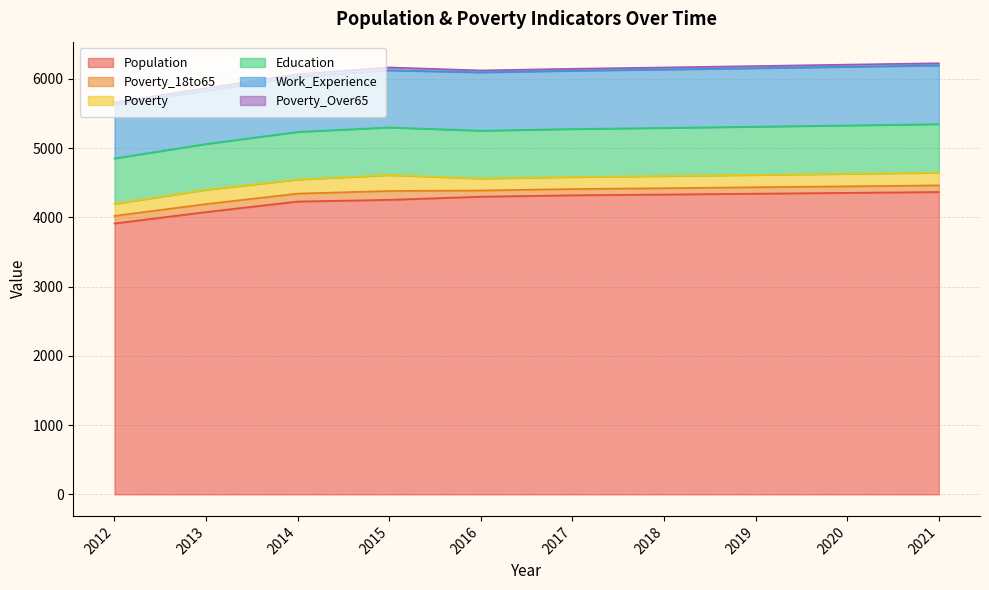

Reading left to right, extract all data points from this chart.

Population: 3913	4078	4230	4254	4300	4320	4331	4343	4355	4367
Poverty_18to65: 109	115	114	128	89	90	91	93	94	96
Poverty: 174	206	203	230	173	174	176	178	181	183
Education: 656	662	688	688	691	693	695	697	699	701
Work_Experience: 782	769	796	825	842	842	844	845	847	849
Poverty_Over65: 28	37	38	41	28	28	29	30	31	31